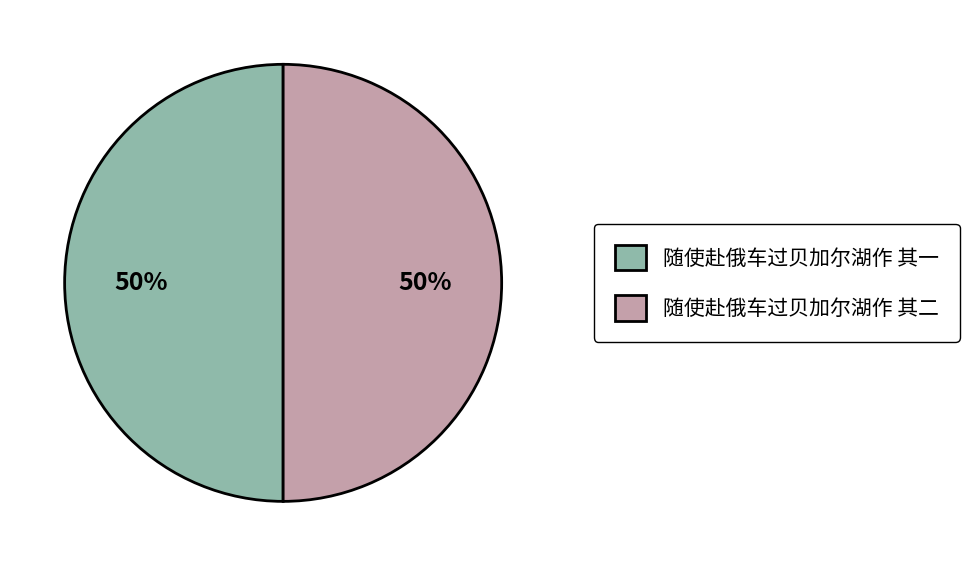

What is the ratio of the value at 随使赴俄车过贝加尔湖作 其一 to the value at 随使赴俄车过贝加尔湖作 其二?

1.0